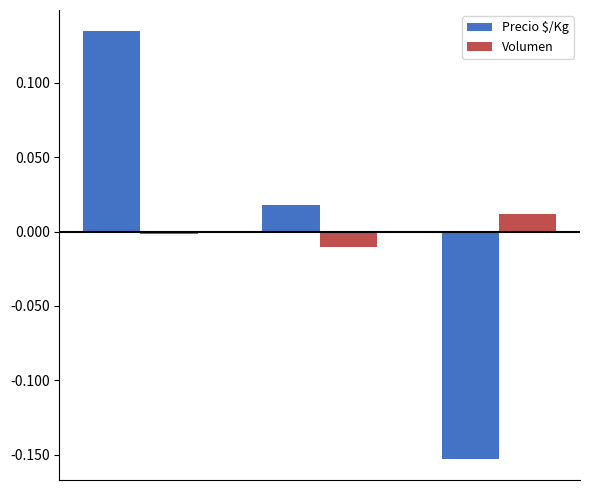

How many categories are shown in the chart?

3